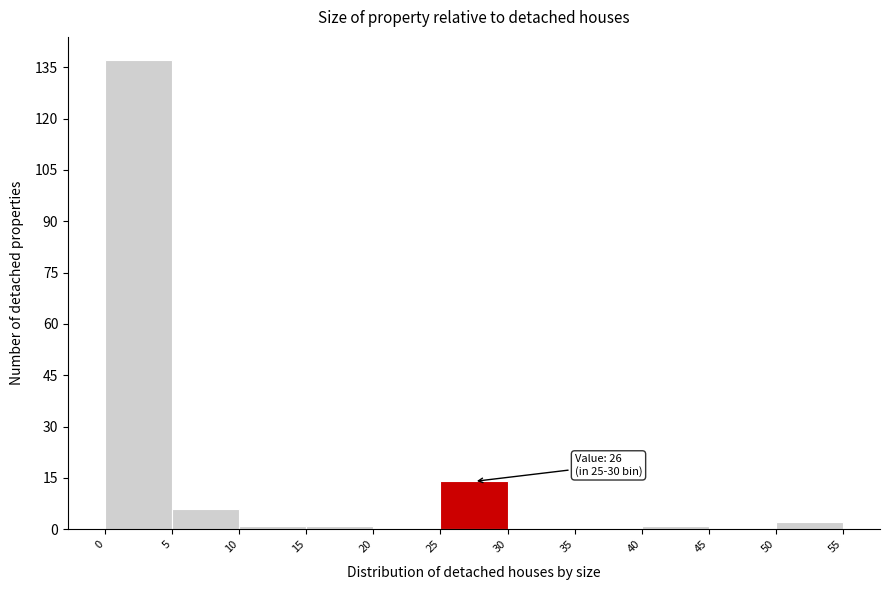

Over which range of the x-axis is the bar tallest?

0 to 5